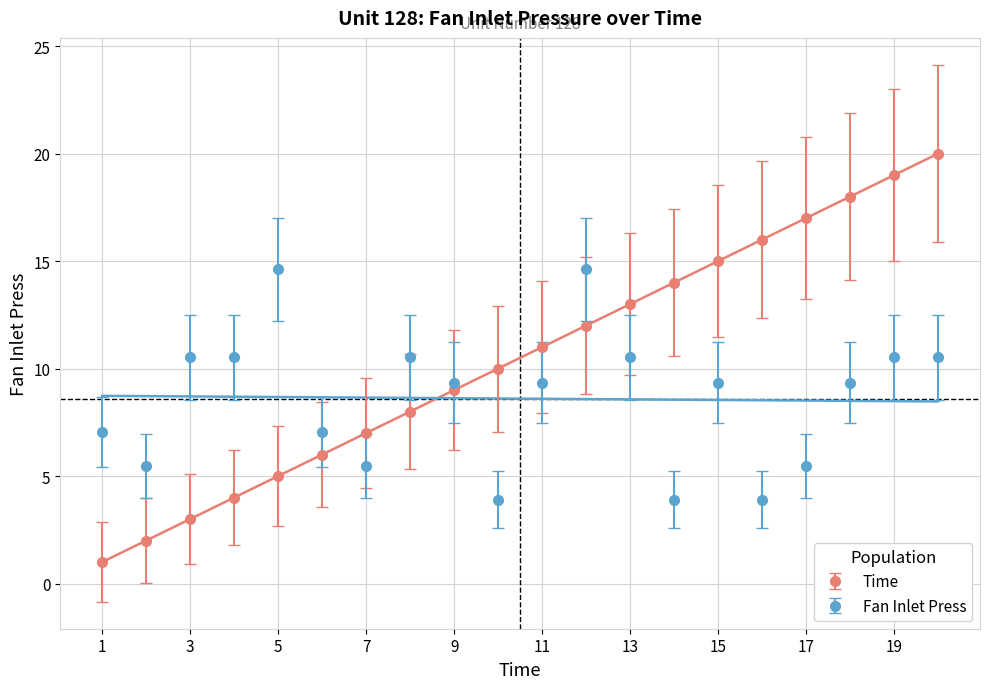

At which category is the sum across all series the highest?

20